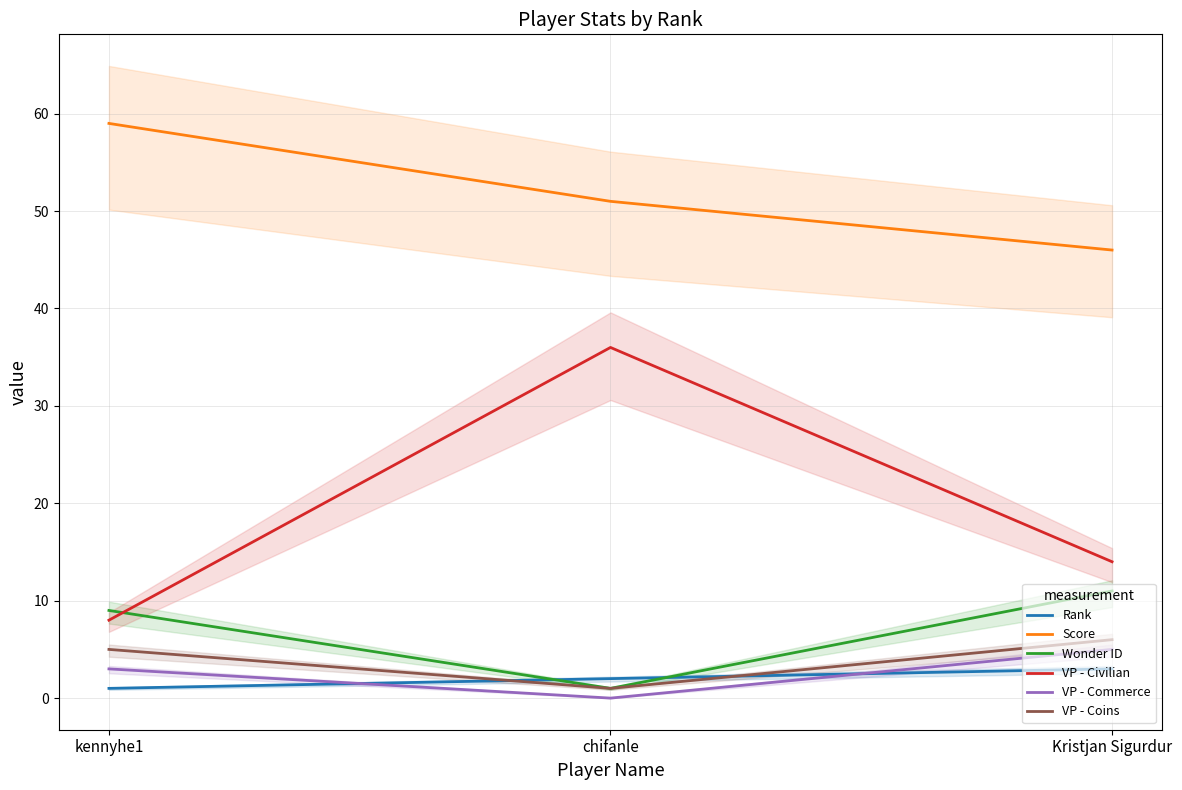

What is the label of the 1st point from the right?

Kristjan Sigurdur